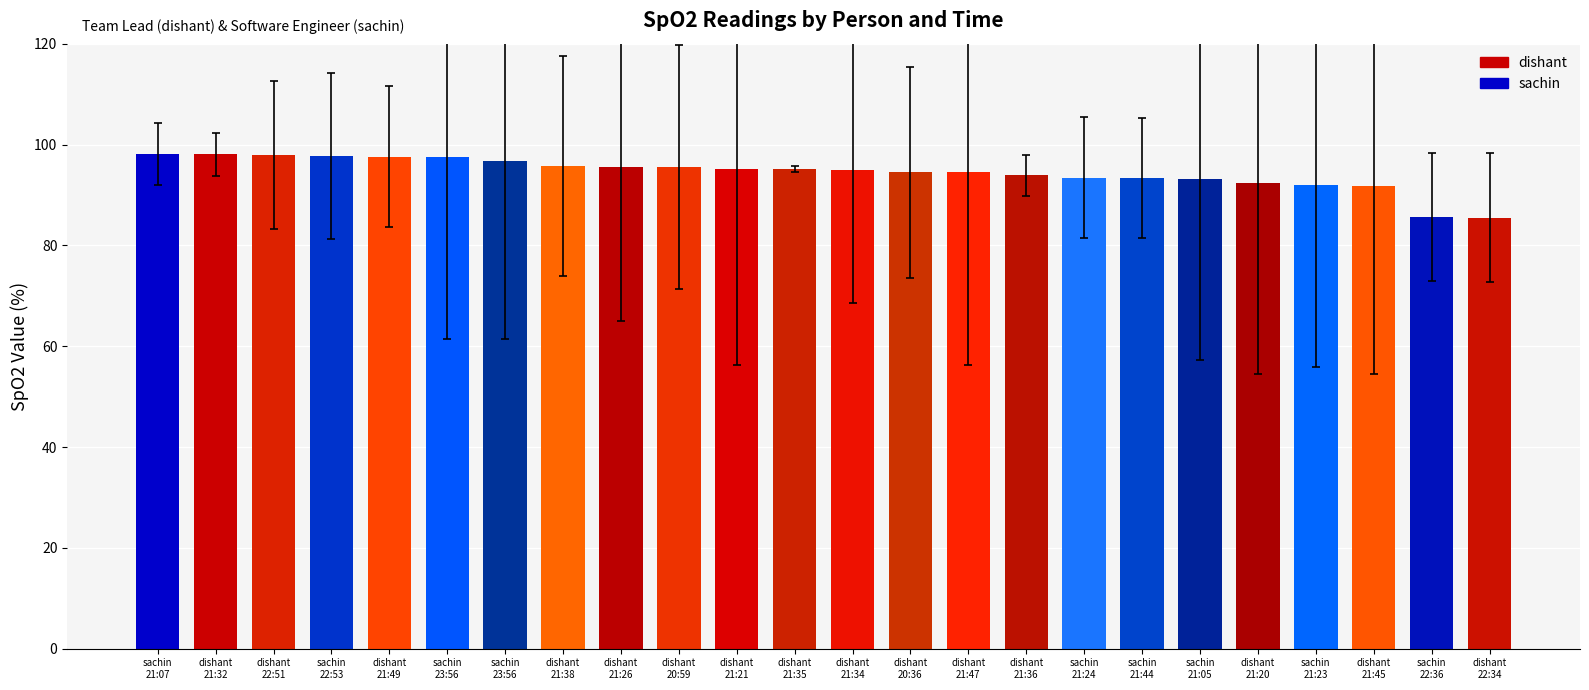

What is the average value?

94.4